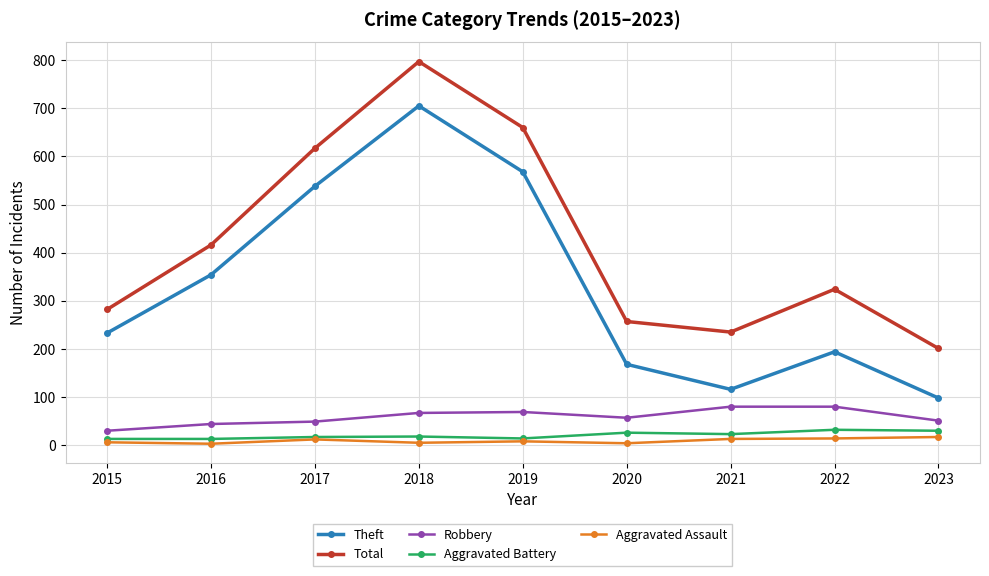

Which series has the largest range (max minus min)?

Theft